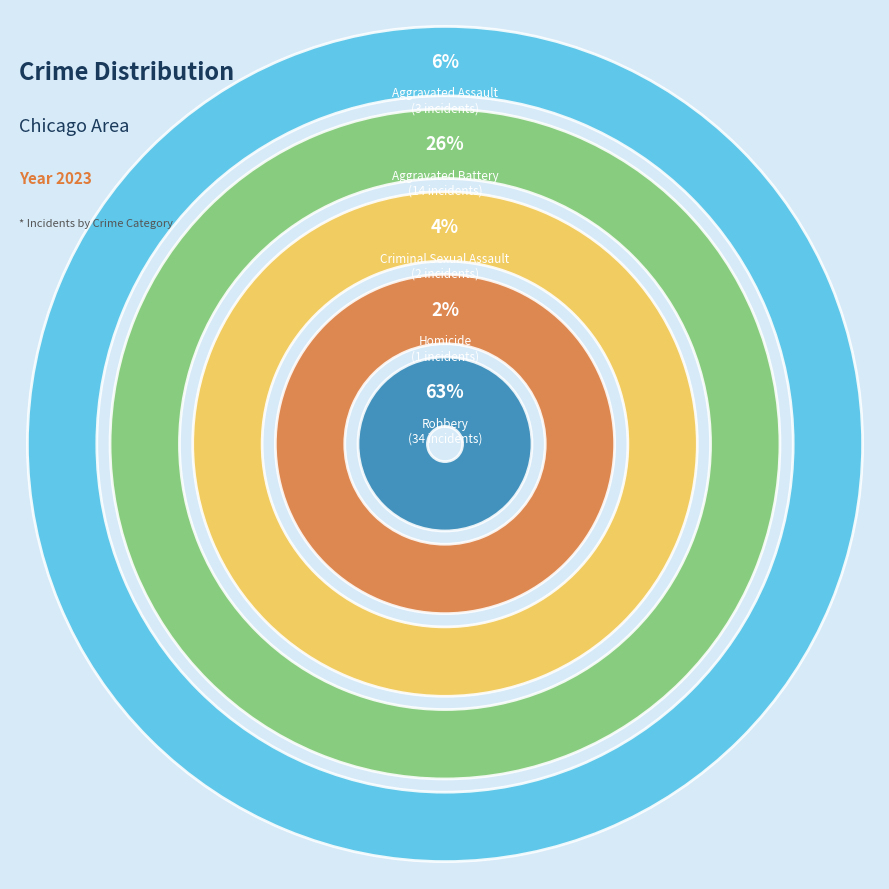

What is the majority slice?

Robbery